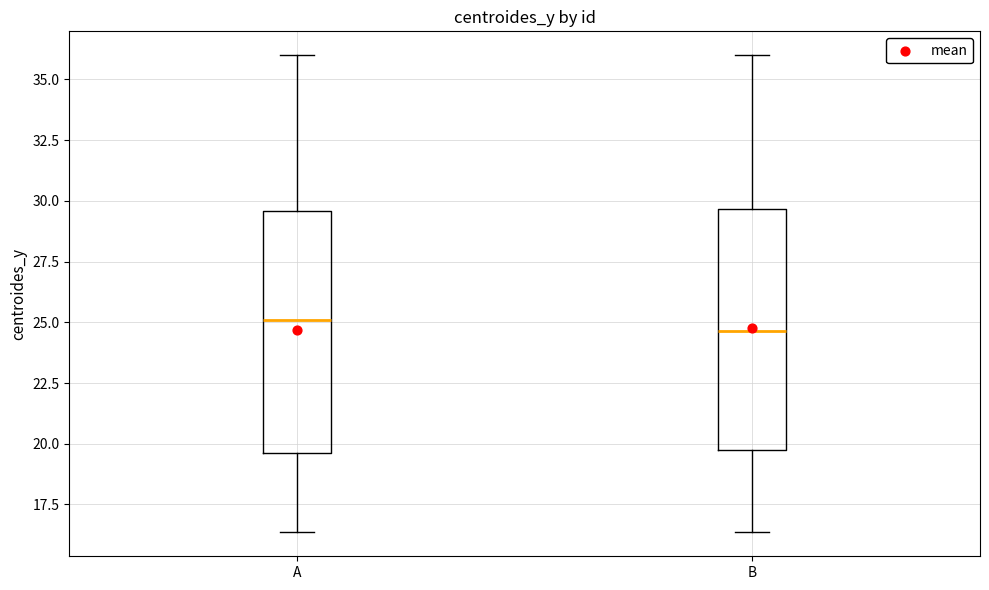

Reading left to right, read every box against the y-axis: the position of its median line, the range the box covers, and the ends of its whiskers. The values are not printed on the chart, so give them approximately, as read against the axis.

A: median 25.0, box 19.5 to 29.5, whiskers 16.5 to 36.0
B: median 24.5, box 19.5 to 29.5, whiskers 16.5 to 36.0